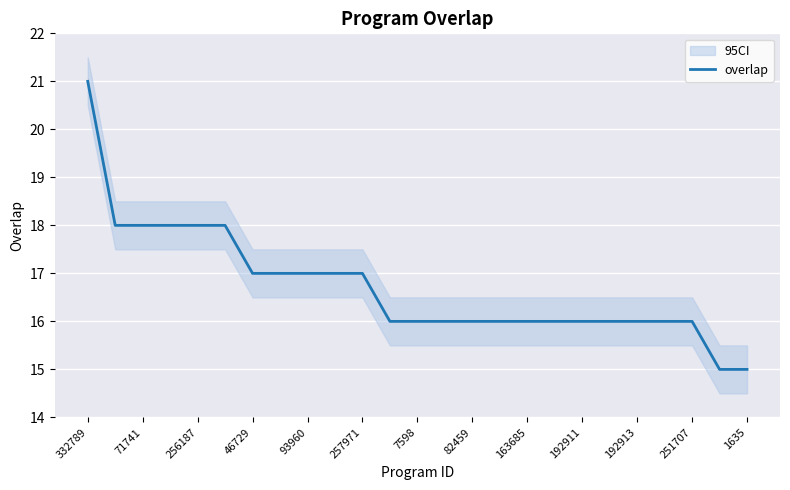

What is the highest value of the overlap series?

21